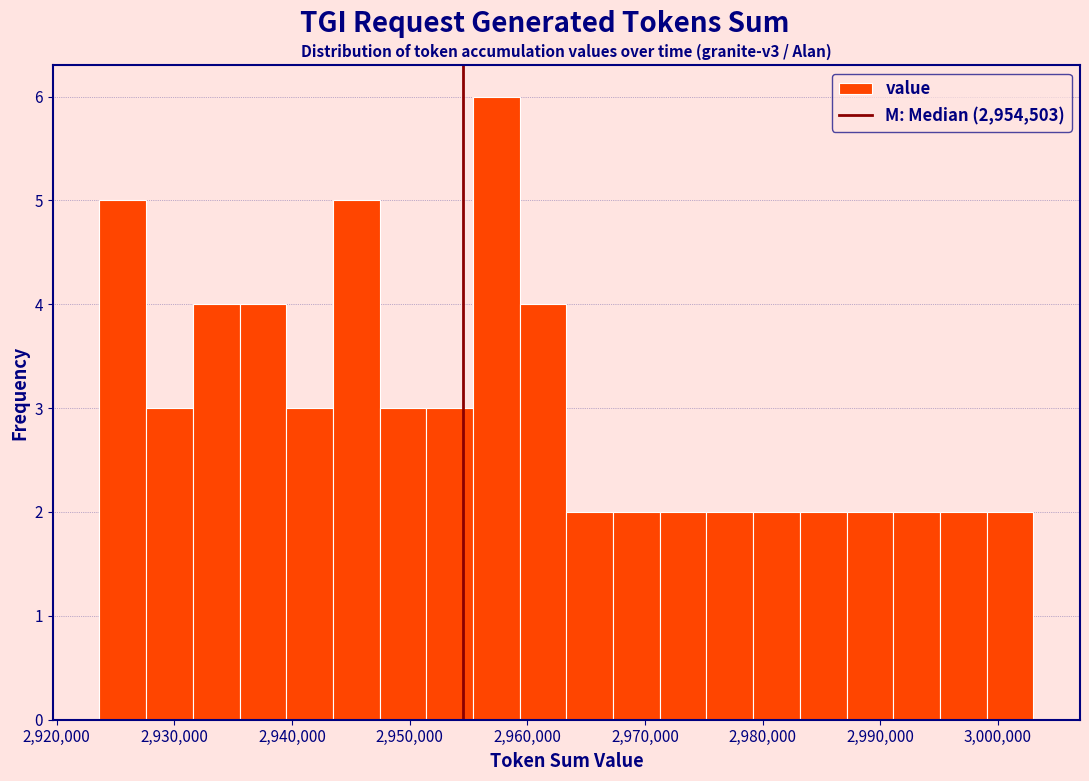

Around what value on the x-axis is the tallest bar? Give the approximate position of its centre, as read against the axis.

2957000